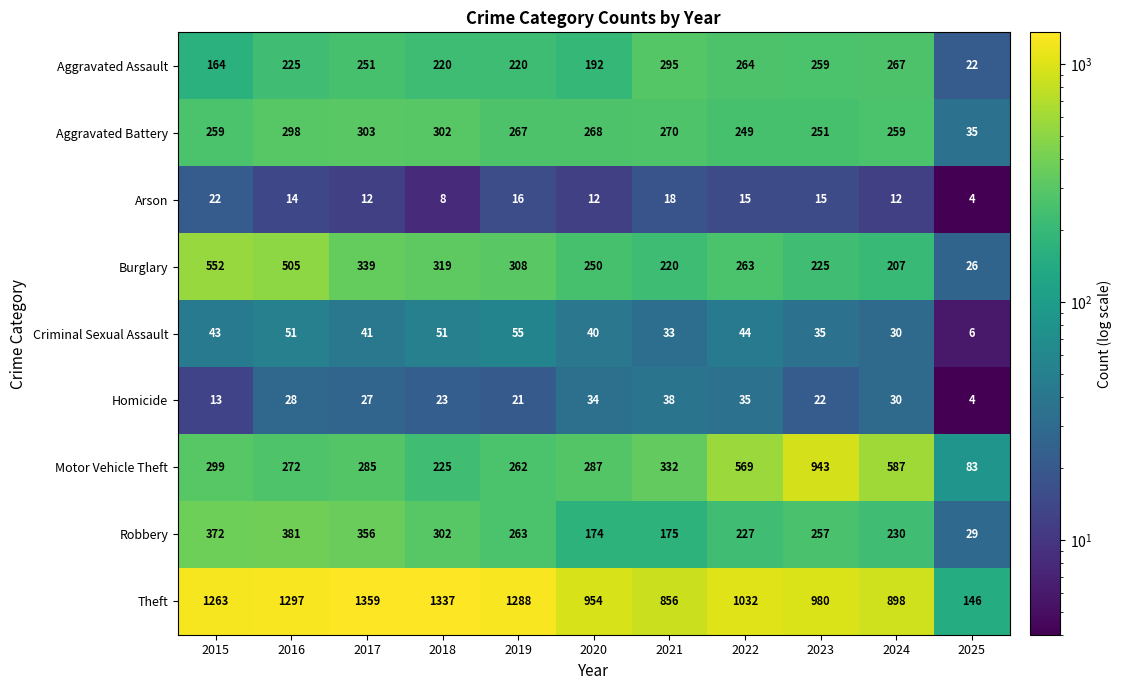

At which category is the sum across all series the highest?

2016